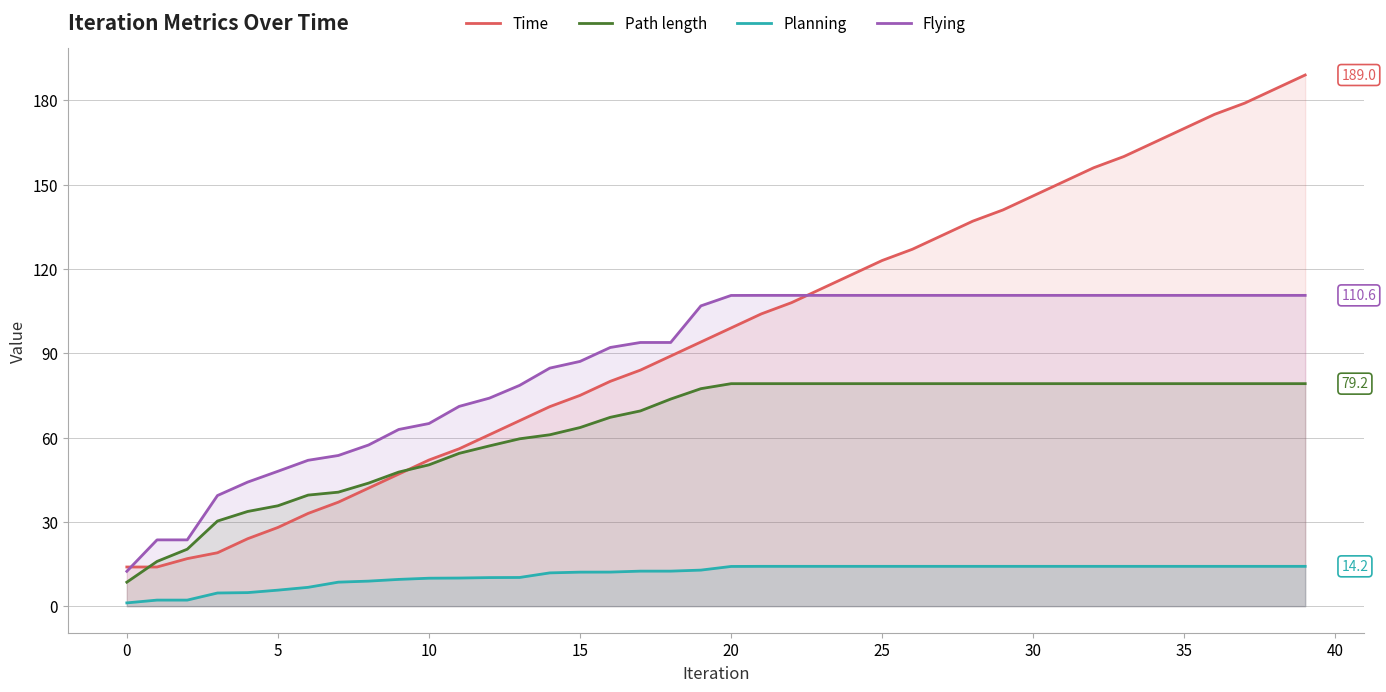

At which label does Planning first exceed 14?

20